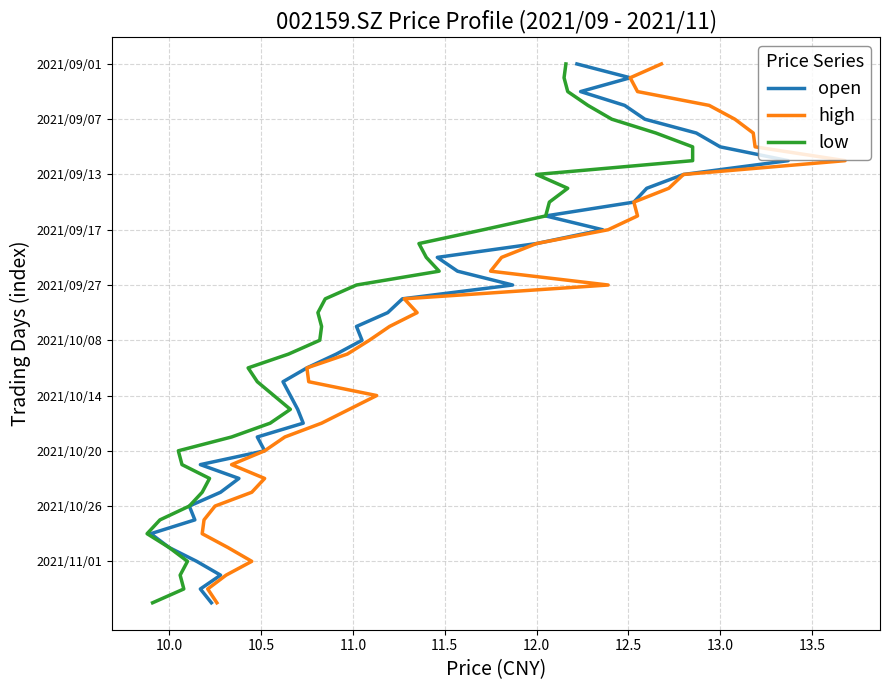

Does the chart have visible grid lines?

Yes